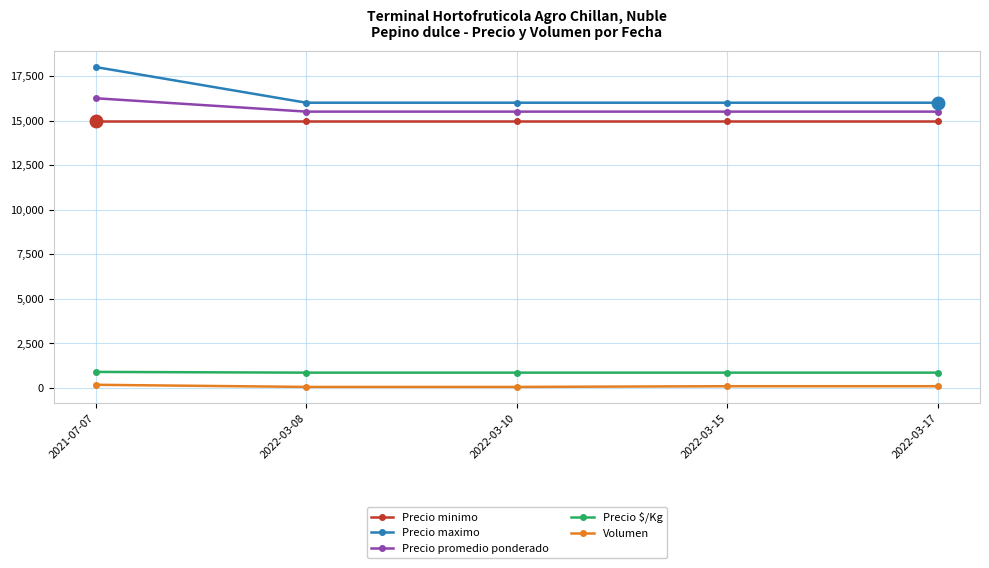

What is the difference between the highest and lowest values at 2022-03-10?

15940